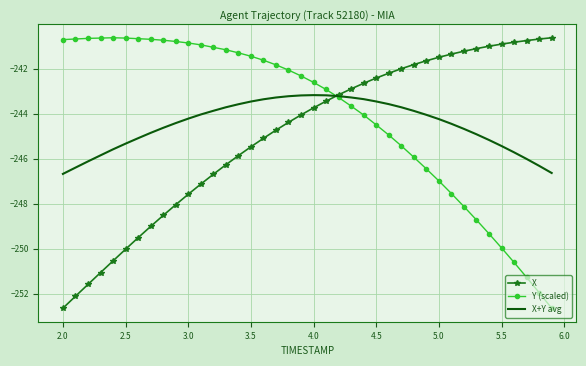

What is the lowest value of the Y (scaled) series?

-252.6